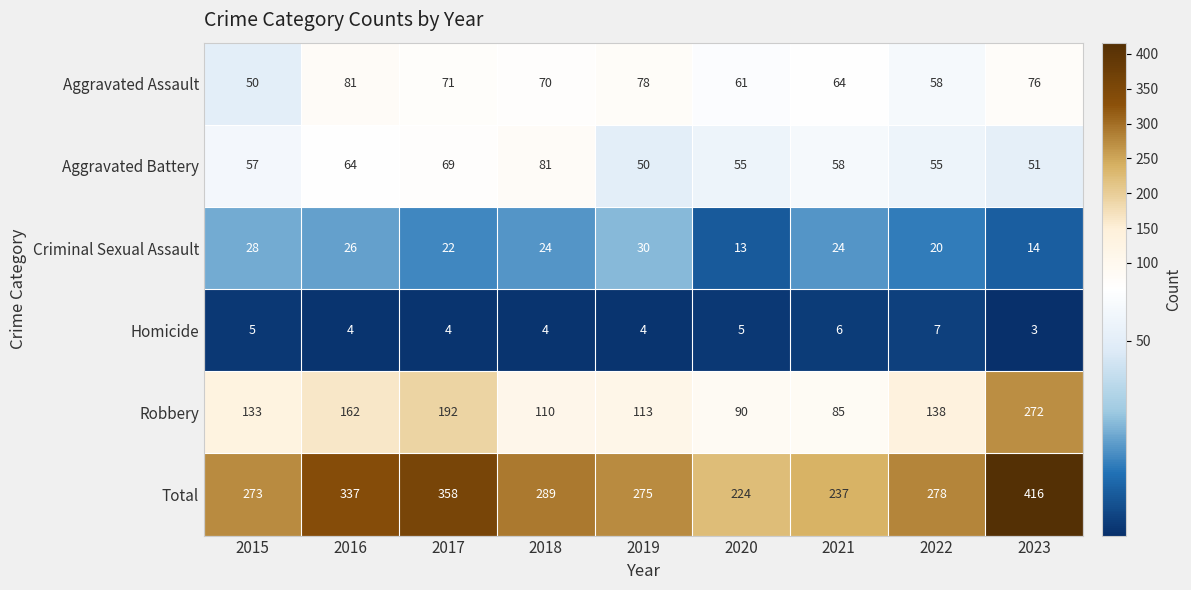

What is the average value of the Criminal Sexual Assault series?

22